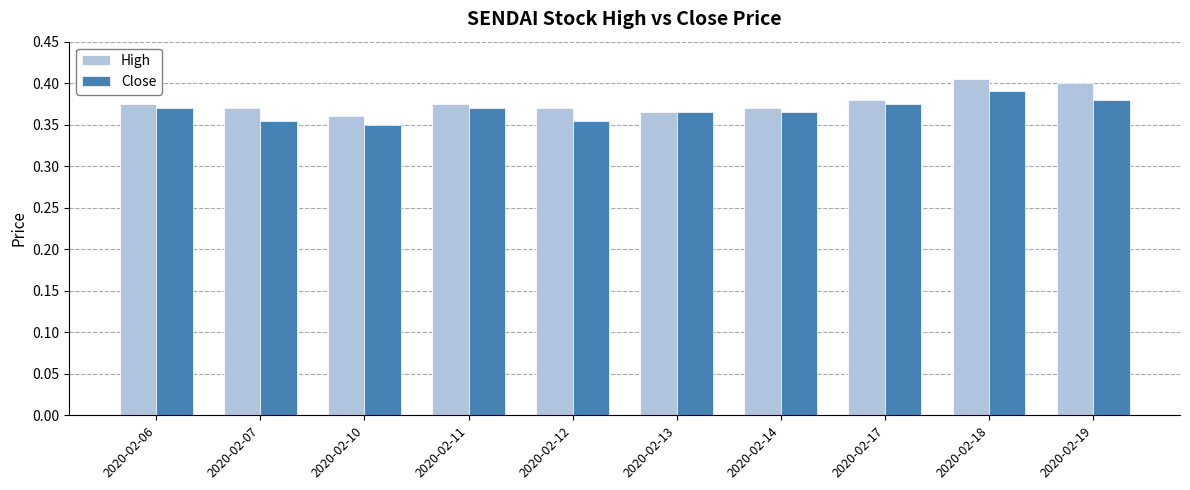

Count the Close values in the range 0 to 1.

10